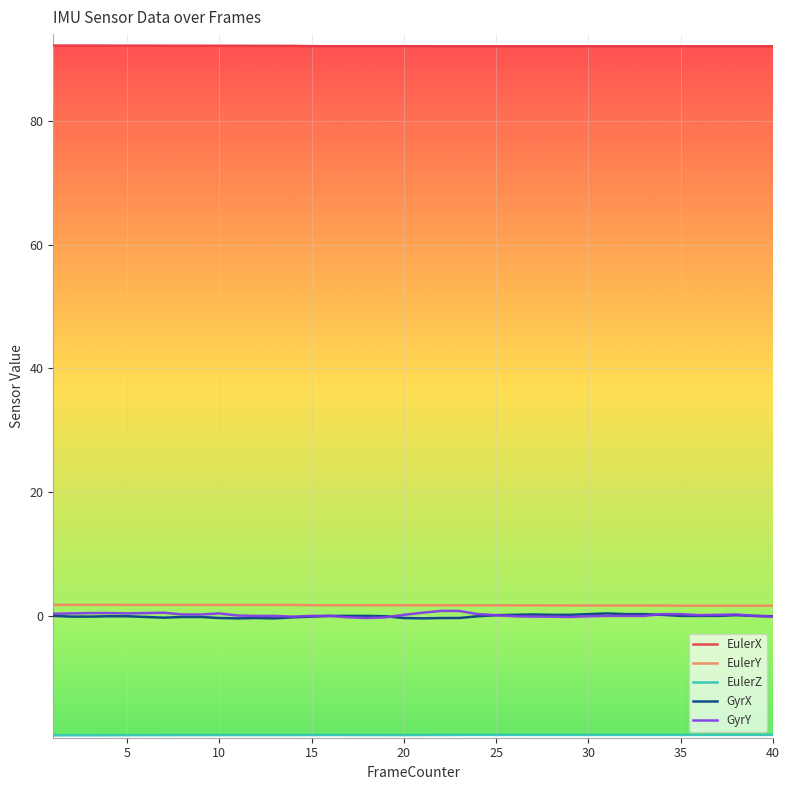

What is the minimum value for EulerX?

92.1